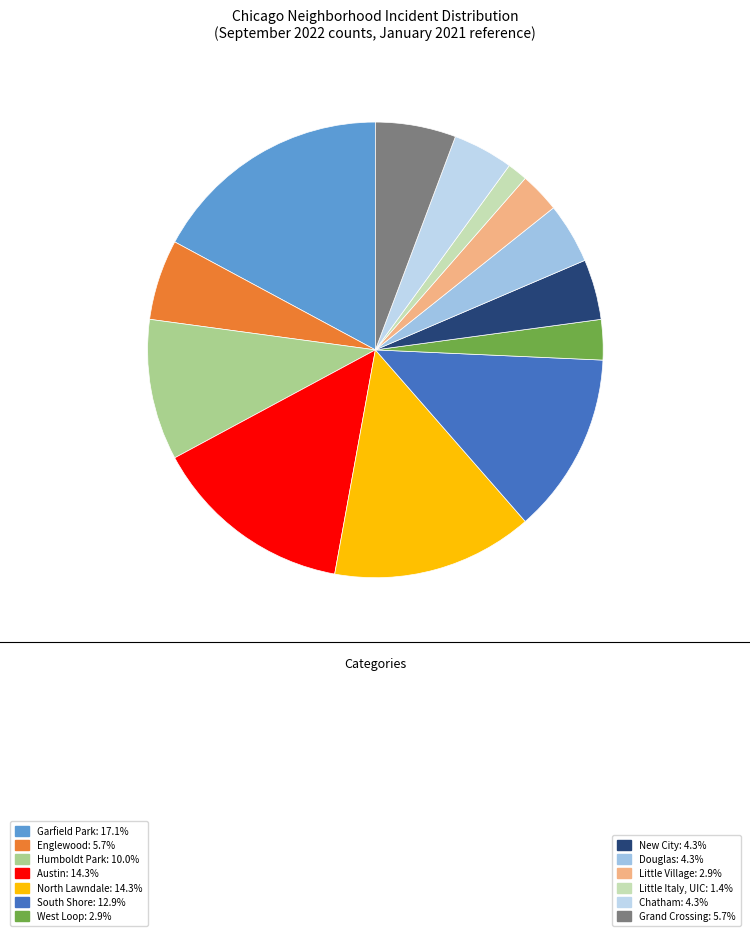

Rank the categories by value from highest to lowest.

Garfield Park, Austin, North Lawndale, South Shore, Humboldt Park, Englewood, Grand Crossing, New City, Douglas, Chatham, West Loop, Little Village, Little Italy, UIC